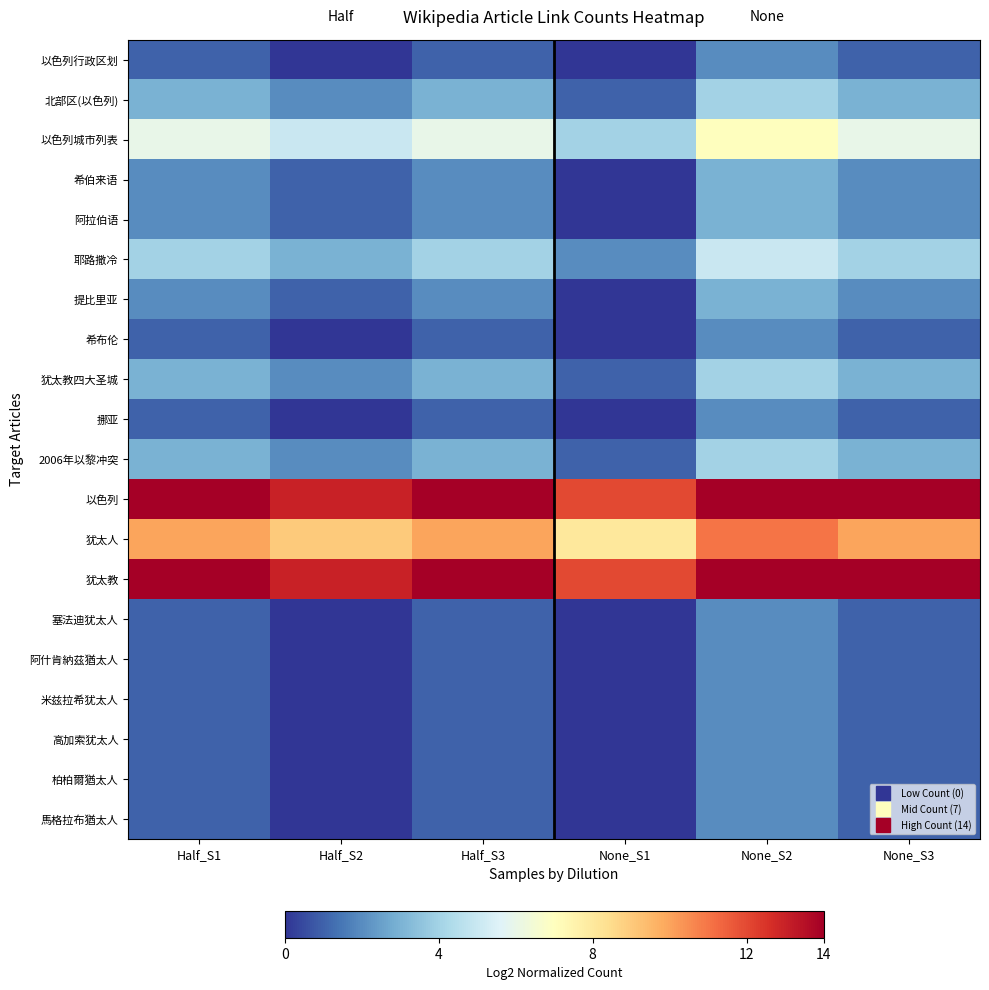

Between None_S2 and None_S1, which is larger?

None_S2